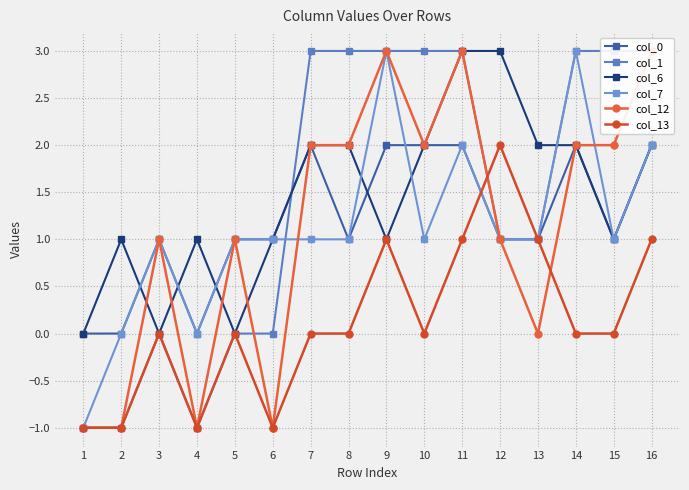

Does the chart have visible grid lines?

Yes